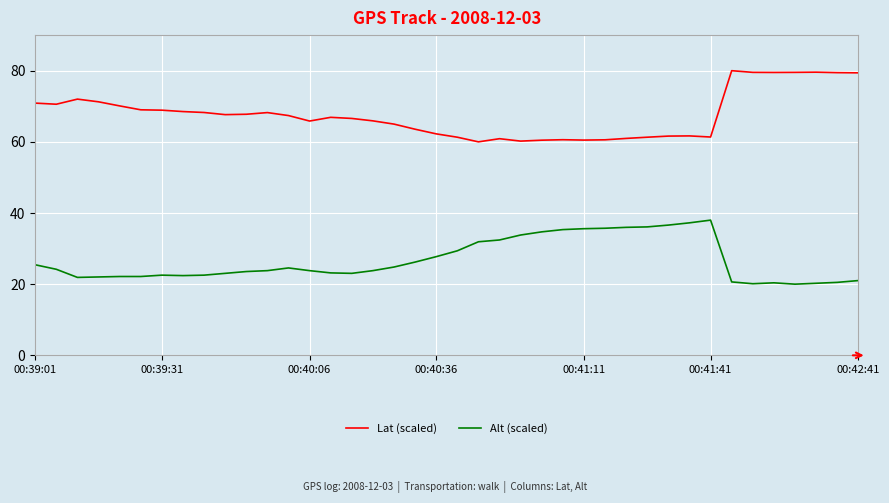

Which series has the largest total across all categories?

Lat (scaled)